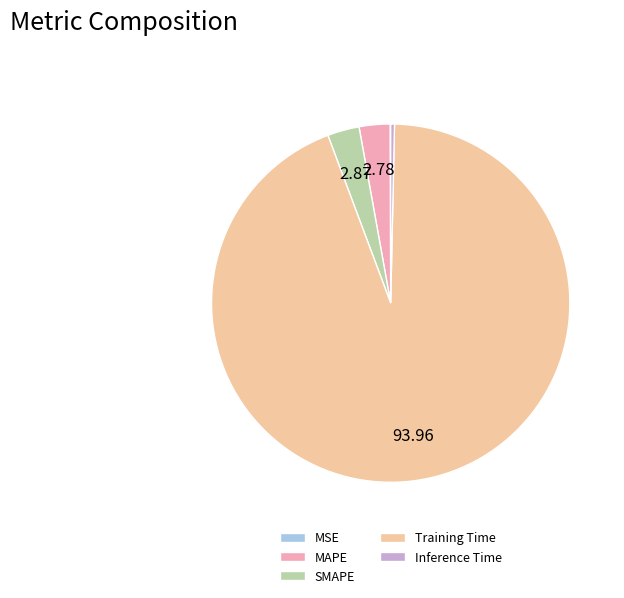

What is the largest slice in the pie chart?

Training Time